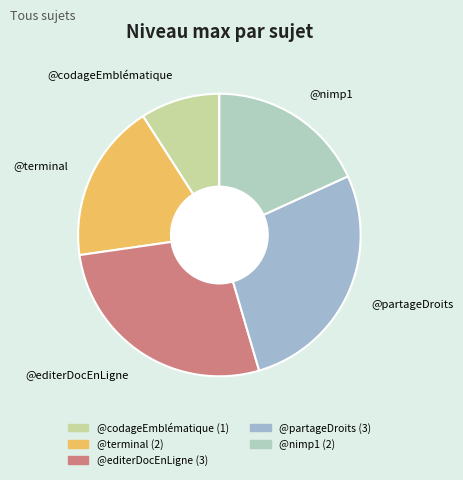

Do @partageDroits and @nimp1 together represent more than half of the pie?

No